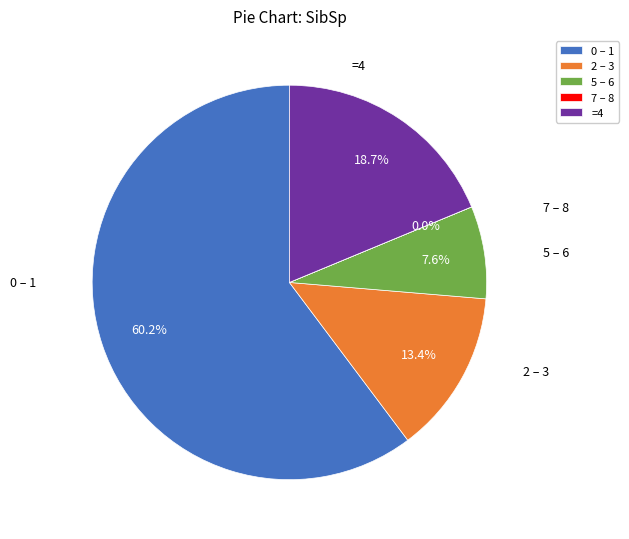

Is the sum of 2 – 3 and 0 – 1 greater than half?

Yes